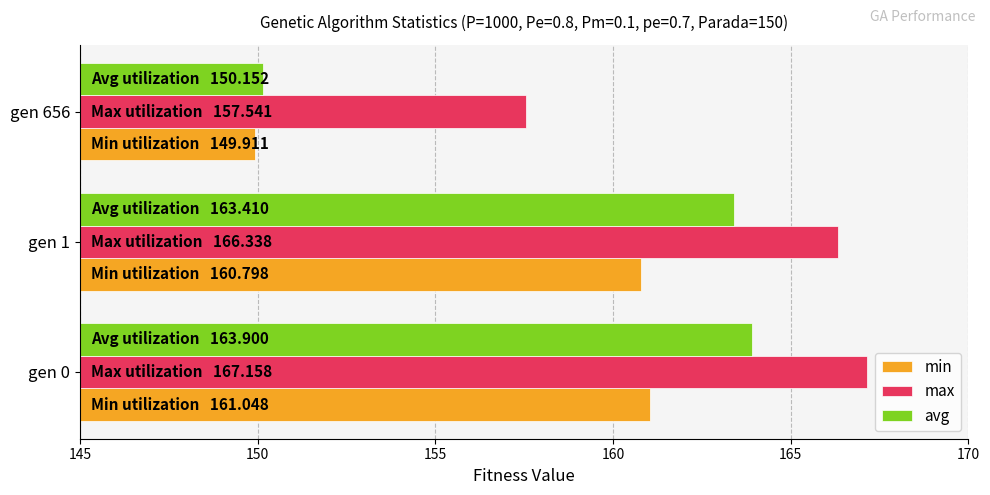

Which series changed the most between gen 1 and gen 656?

avg